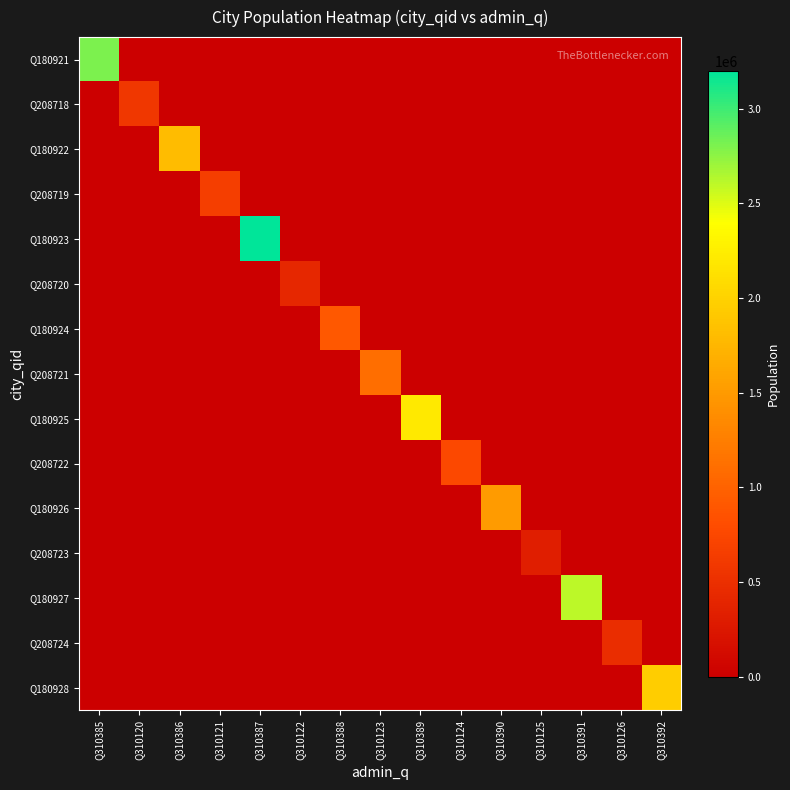

Reading left to right, what are all the values shown in this chart?

Q180921: Q310385=2805396	Q310120=0	Q310386=0	Q310121=0	Q310387=0	Q310122=0	Q310388=0	Q310123=0	Q310389=0	Q310124=0	Q310390=0	Q310125=0	Q310391=0	Q310126=0	Q310392=0
Q208718: Q310385=0	Q310120=579942	Q310386=0	Q310121=0	Q310387=0	Q310122=0	Q310388=0	Q310123=0	Q310389=0	Q310124=0	Q310390=0	Q310125=0	Q310391=0	Q310126=0	Q310392=0
Q180922: Q310385=0	Q310120=0	Q310386=1800000	Q310121=0	Q310387=0	Q310122=0	Q310388=0	Q310123=0	Q310389=0	Q310124=0	Q310390=0	Q310125=0	Q310391=0	Q310126=0	Q310392=0
Q208719: Q310385=0	Q310120=0	Q310386=0	Q310121=650000	Q310387=0	Q310122=0	Q310388=0	Q310123=0	Q310389=0	Q310124=0	Q310390=0	Q310125=0	Q310391=0	Q310126=0	Q310392=0
Q180923: Q310385=0	Q310120=0	Q310386=0	Q310121=0	Q310387=3200000	Q310122=0	Q310388=0	Q310123=0	Q310389=0	Q310124=0	Q310390=0	Q310125=0	Q310391=0	Q310126=0	Q310392=0
Q208720: Q310385=0	Q310120=0	Q310386=0	Q310121=0	Q310387=0	Q310122=420000	Q310388=0	Q310123=0	Q310389=0	Q310124=0	Q310390=0	Q310125=0	Q310391=0	Q310126=0	Q310392=0
Q180924: Q310385=0	Q310120=0	Q310386=0	Q310121=0	Q310387=0	Q310122=0	Q310388=900000	Q310123=0	Q310389=0	Q310124=0	Q310390=0	Q310125=0	Q310391=0	Q310126=0	Q310392=0
Q208721: Q310385=0	Q310120=0	Q310386=0	Q310121=0	Q310387=0	Q310122=0	Q310388=0	Q310123=1100000	Q310389=0	Q310124=0	Q310390=0	Q310125=0	Q310391=0	Q310126=0	Q310392=0
Q180925: Q310385=0	Q310120=0	Q310386=0	Q310121=0	Q310387=0	Q310122=0	Q310388=0	Q310123=0	Q310389=2200000	Q310124=0	Q310390=0	Q310125=0	Q310391=0	Q310126=0	Q310392=0
Q208722: Q310385=0	Q310120=0	Q310386=0	Q310121=0	Q310387=0	Q310122=0	Q310388=0	Q310123=0	Q310389=0	Q310124=750000	Q310390=0	Q310125=0	Q310391=0	Q310126=0	Q310392=0
Q180926: Q310385=0	Q310120=0	Q310386=0	Q310121=0	Q310387=0	Q310122=0	Q310388=0	Q310123=0	Q310389=0	Q310124=0	Q310390=1500000	Q310125=0	Q310391=0	Q310126=0	Q310392=0
Q208723: Q310385=0	Q310120=0	Q310386=0	Q310121=0	Q310387=0	Q310122=0	Q310388=0	Q310123=0	Q310389=0	Q310124=0	Q310390=0	Q310125=320000	Q310391=0	Q310126=0	Q310392=0
Q180927: Q310385=0	Q310120=0	Q310386=0	Q310121=0	Q310387=0	Q310122=0	Q310388=0	Q310123=0	Q310389=0	Q310124=0	Q310390=0	Q310125=0	Q310391=2600000	Q310126=0	Q310392=0
Q208724: Q310385=0	Q310120=0	Q310386=0	Q310121=0	Q310387=0	Q310122=0	Q310388=0	Q310123=0	Q310389=0	Q310124=0	Q310390=0	Q310125=0	Q310391=0	Q310126=480000	Q310392=0
Q180928: Q310385=0	Q310120=0	Q310386=0	Q310121=0	Q310387=0	Q310122=0	Q310388=0	Q310123=0	Q310389=0	Q310124=0	Q310390=0	Q310125=0	Q310391=0	Q310126=0	Q310392=1950000